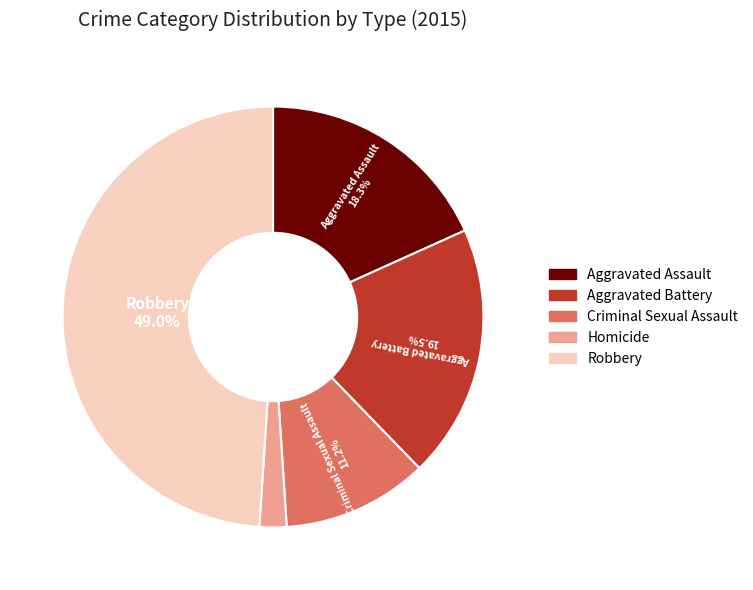

Between Criminal Sexual Assault and Aggravated Battery, which is larger?

Aggravated Battery